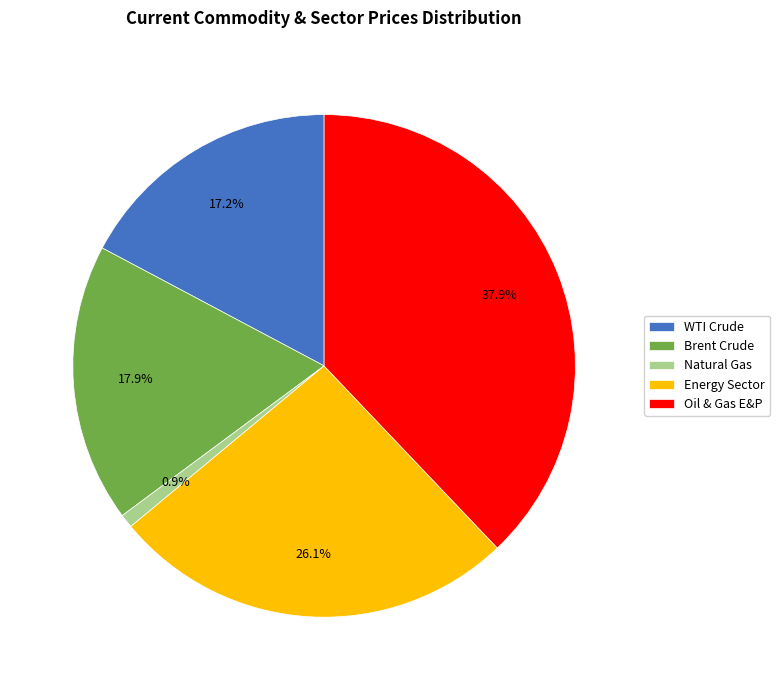

To the nearest percent, what is the difference between the Brent Crude and Energy Sector slice percentages?

8%